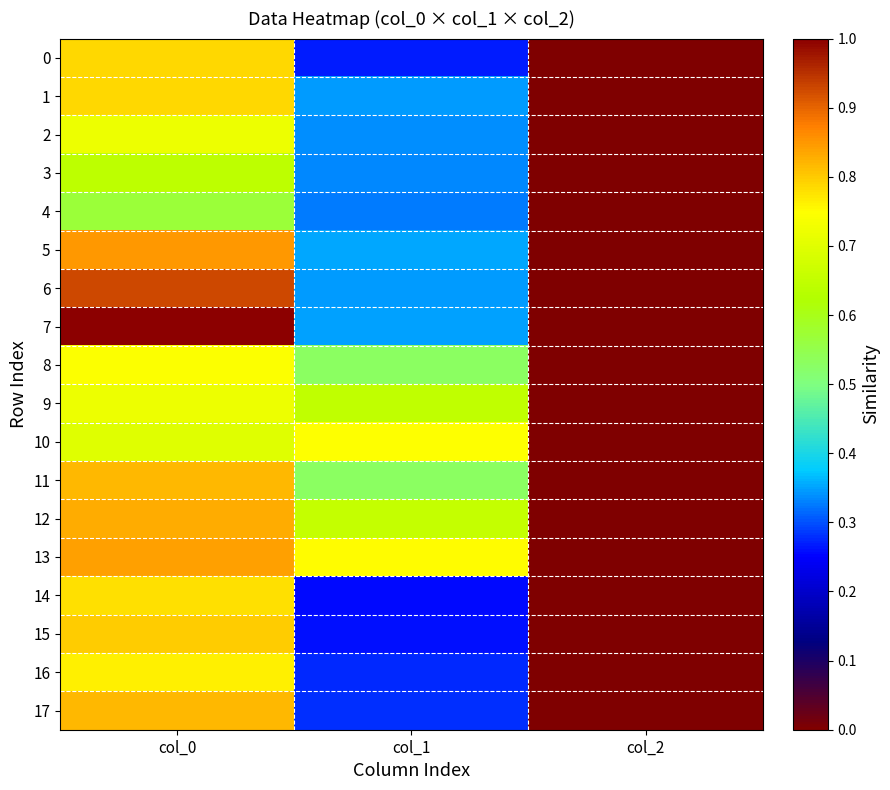

How many categories are shown in the chart?

3